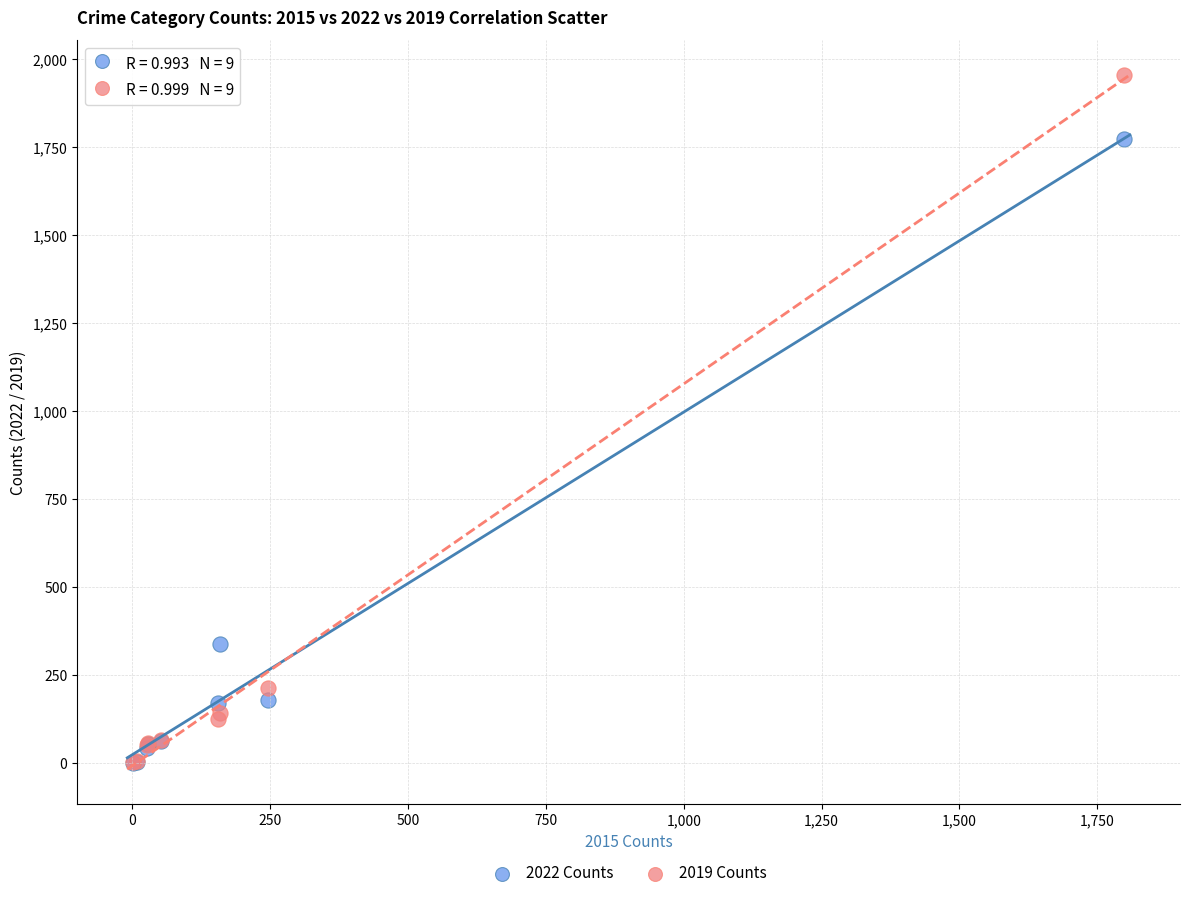

In the 2019 Counts series, what Y value is closest to 978?

213